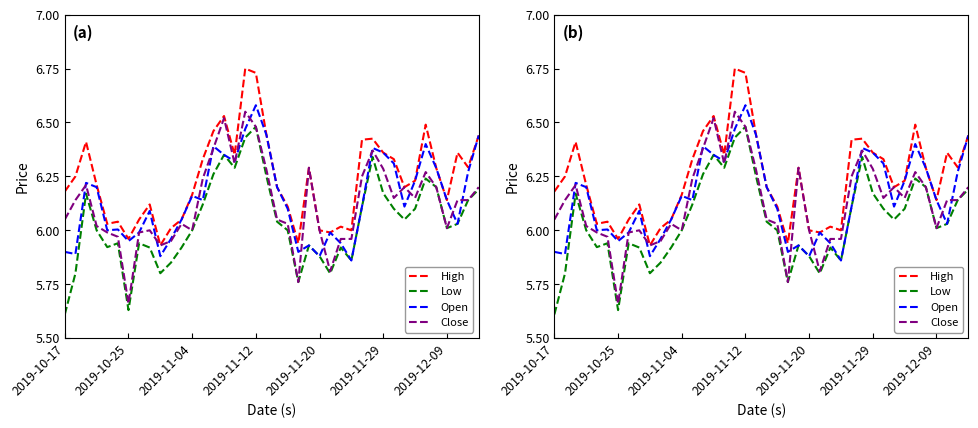

True or false: Low and High intersect in this chart.

False